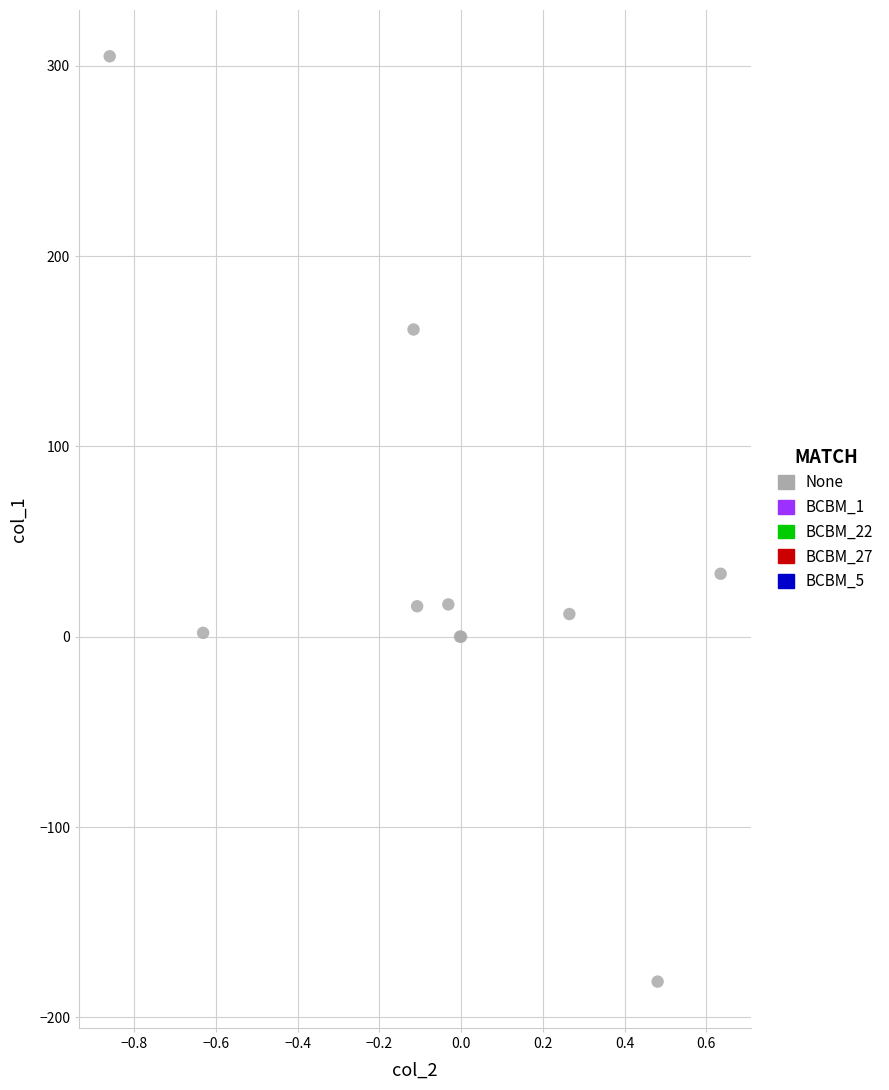

What Y value in the scatter plot is closest to 61?

33.1